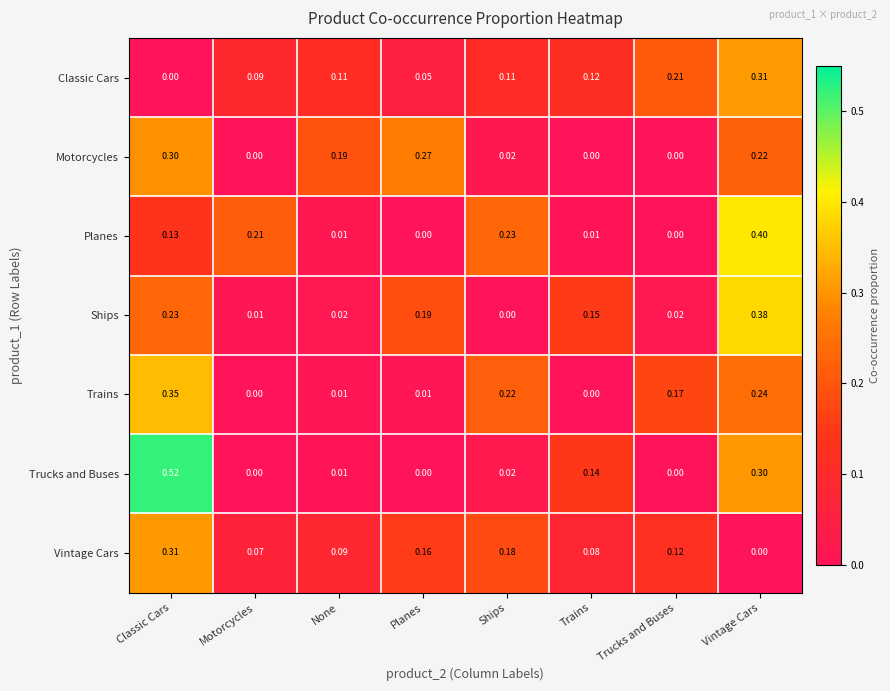

Which series has the widest spread of values?

Trucks and Buses